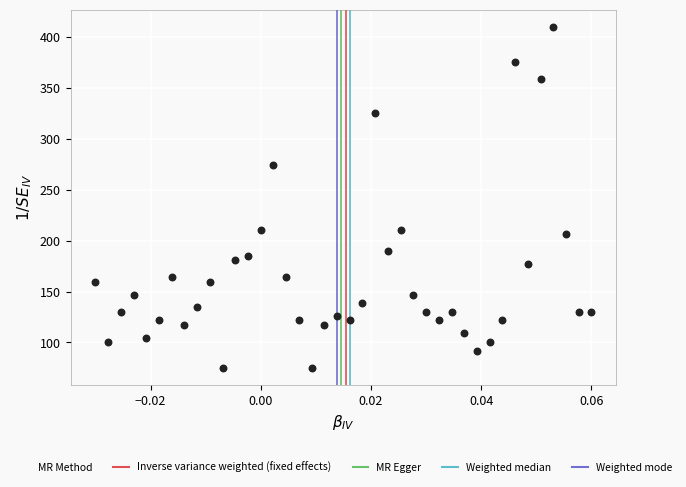

Count the number of points in this scatter plot.

40